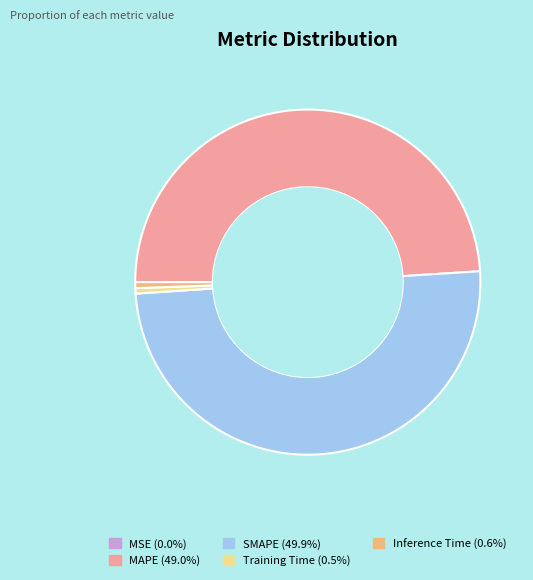

Between SMAPE and Training Time, which is larger?

SMAPE